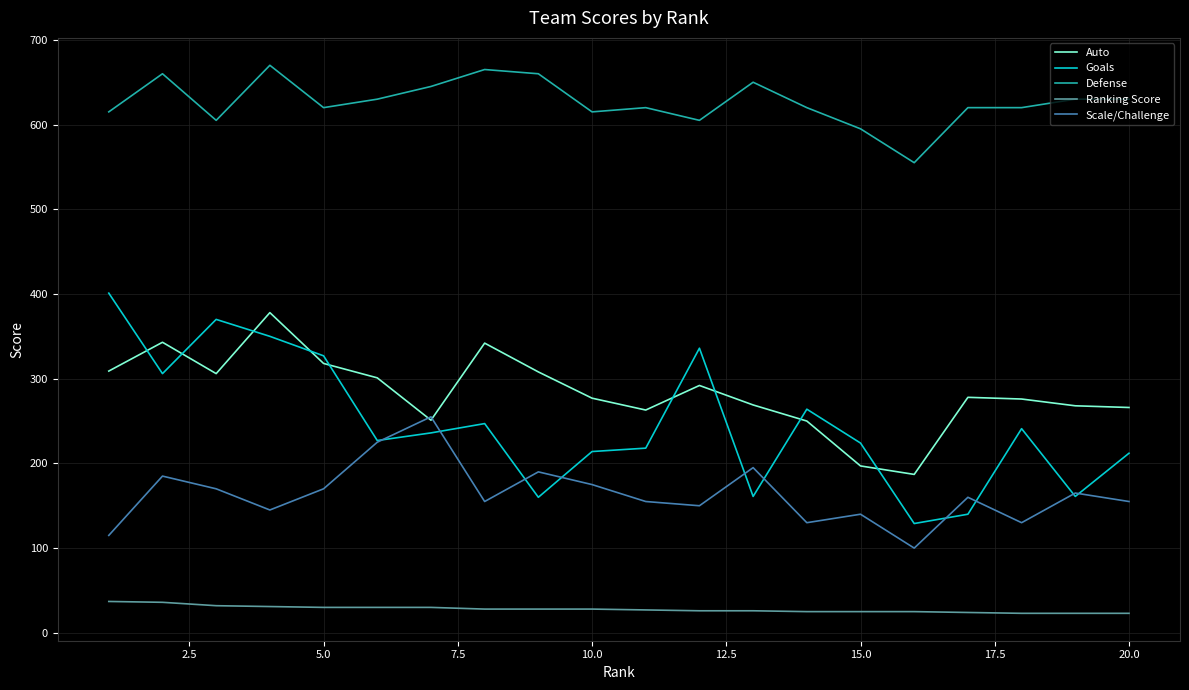

Which series has the largest total across all categories?

Defense